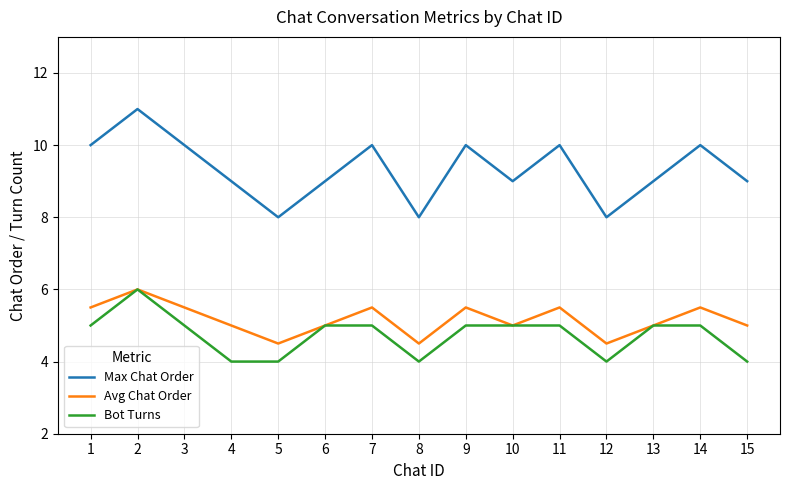

Reading left to right, what are all the values shown in this chart?

Max Chat Order: 1=10.0	2=11.0	3=10.0	4=9.0	5=8.0	6=9.0	7=10.0	8=8.0	9=10.0	10=9.0	11=10.0	12=8.0	13=9.0	14=10.0	15=9.0
Avg Chat Order: 1=5.5	2=6.0	3=5.5	4=5.0	5=4.5	6=5.0	7=5.5	8=4.5	9=5.5	10=5.0	11=5.5	12=4.5	13=5.0	14=5.5	15=5.0
Bot Turns: 1=5.0	2=6.0	3=5.0	4=4.0	5=4.0	6=5.0	7=5.0	8=4.0	9=5.0	10=5.0	11=5.0	12=4.0	13=5.0	14=5.0	15=4.0